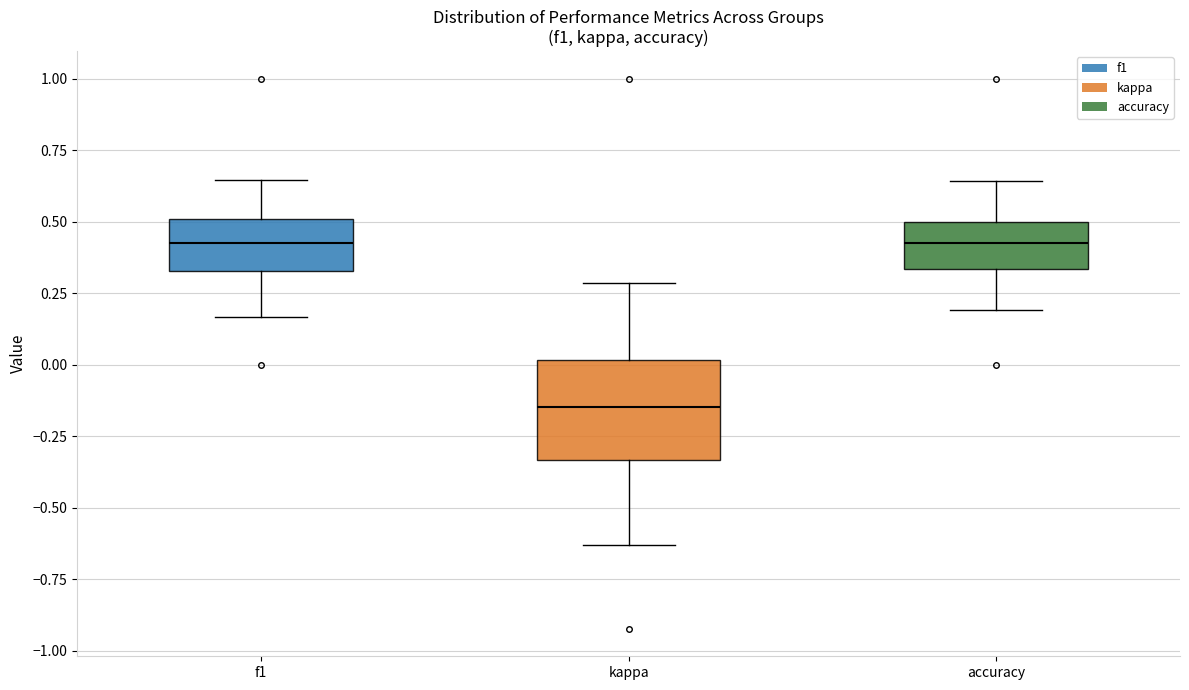

Reading left to right, read every box against the y-axis: the position of its median line, the range the box covers, and the ends of its whiskers. The values are not printed on the chart, so give them approximately, as read against the axis.

f1: median 0.40, box 0.35 to 0.50, whiskers 0.15 to 0.65
kappa: median -0.15, box -0.35 to 0.00, whiskers -0.65 to 0.30
accuracy: median 0.45, box 0.35 to 0.50, whiskers 0.20 to 0.65